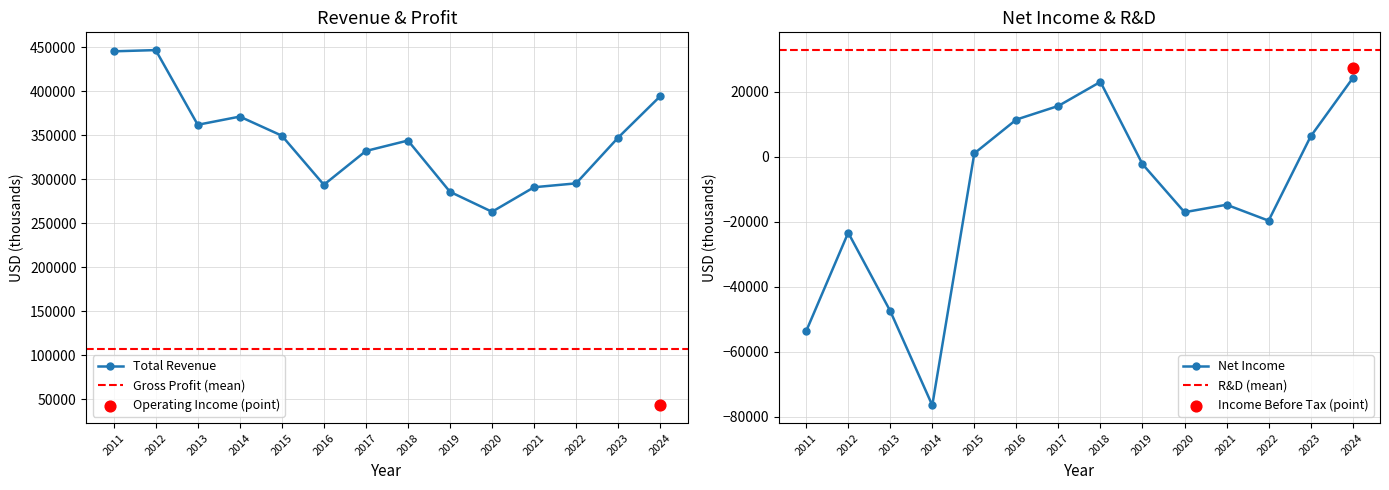

Which series has the largest Y range (max minus min)?

Total Revenue